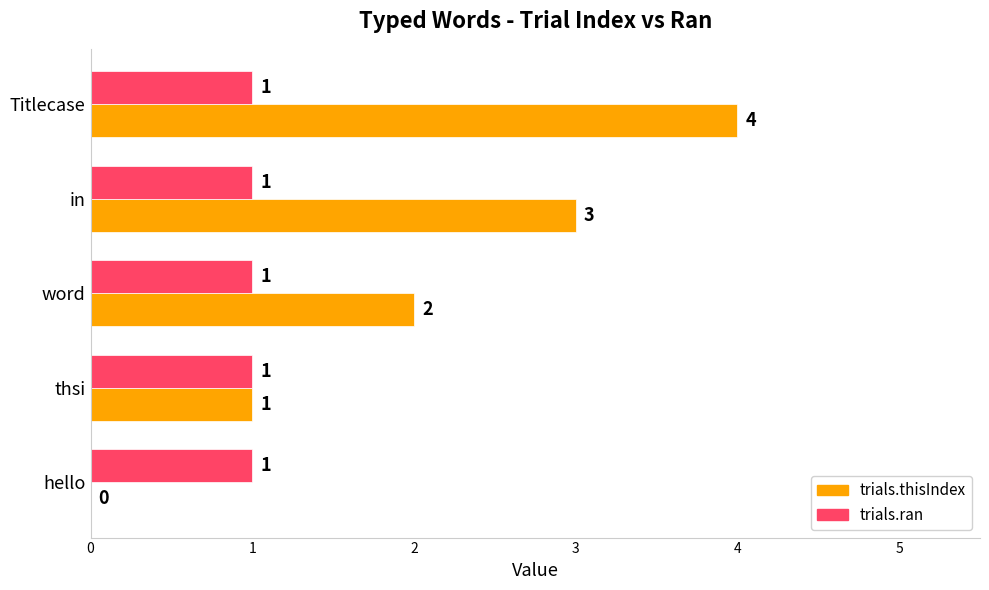

How many series are shown in this chart?

2